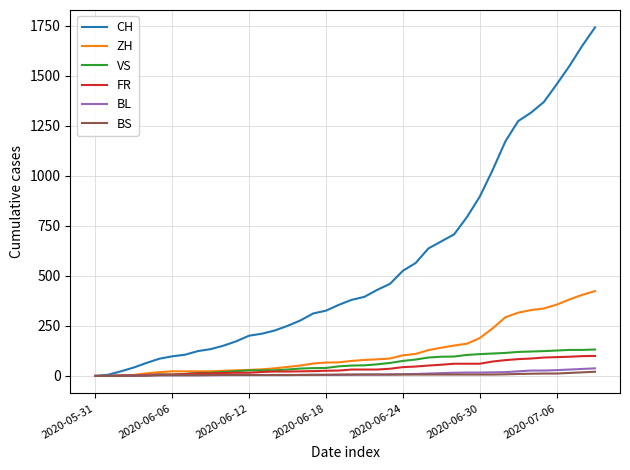

What is the greatest value displayed?

1741